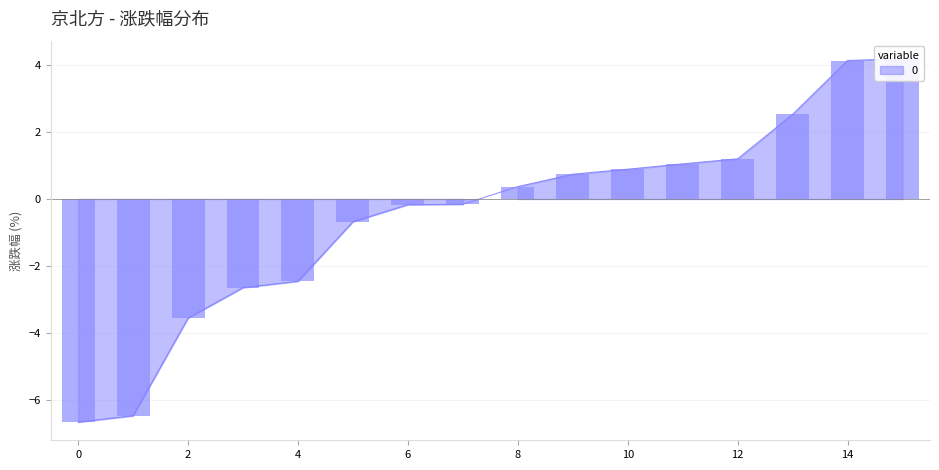

How many negative values are there?

8